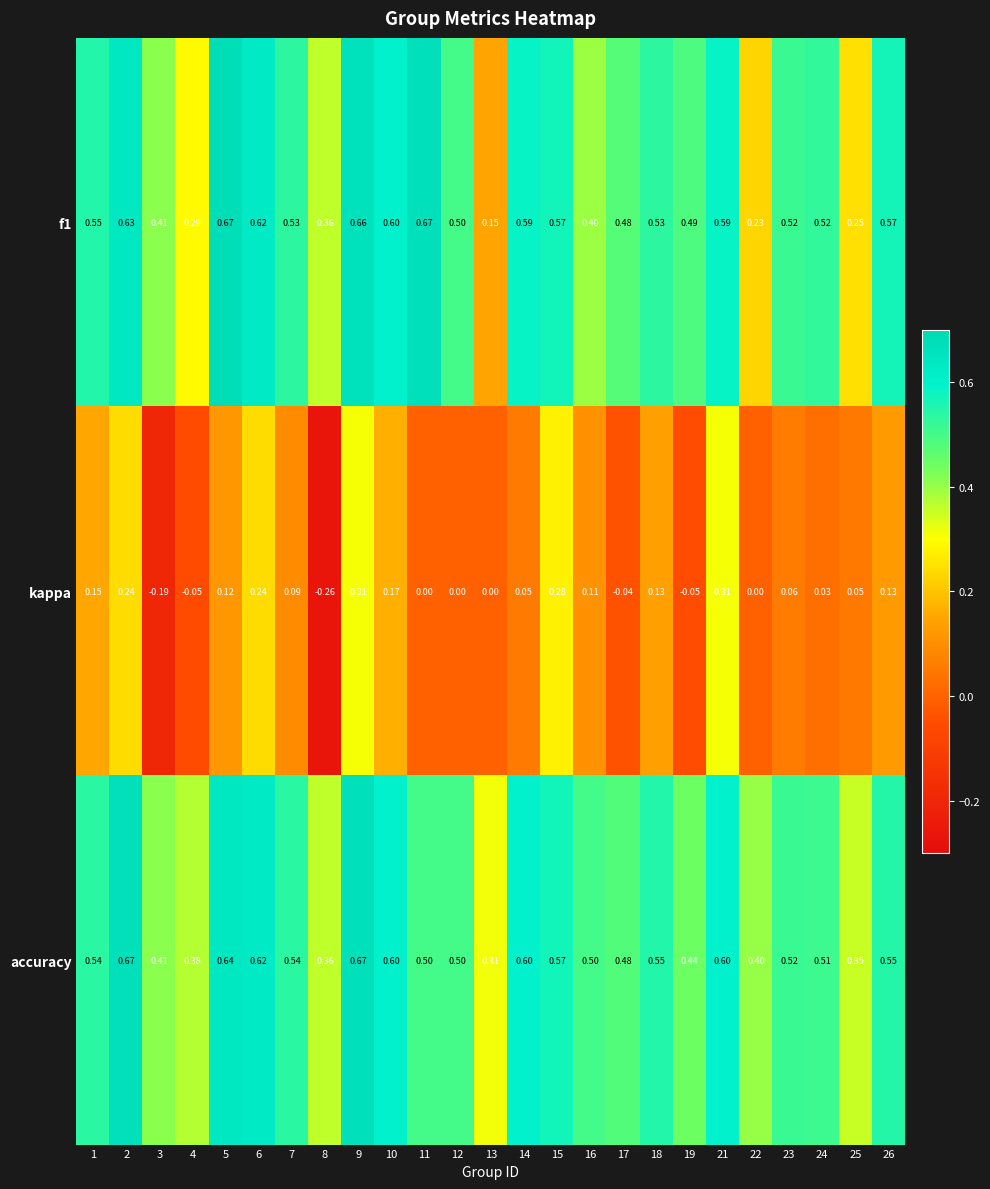

Which series has the largest total across all categories?

accuracy